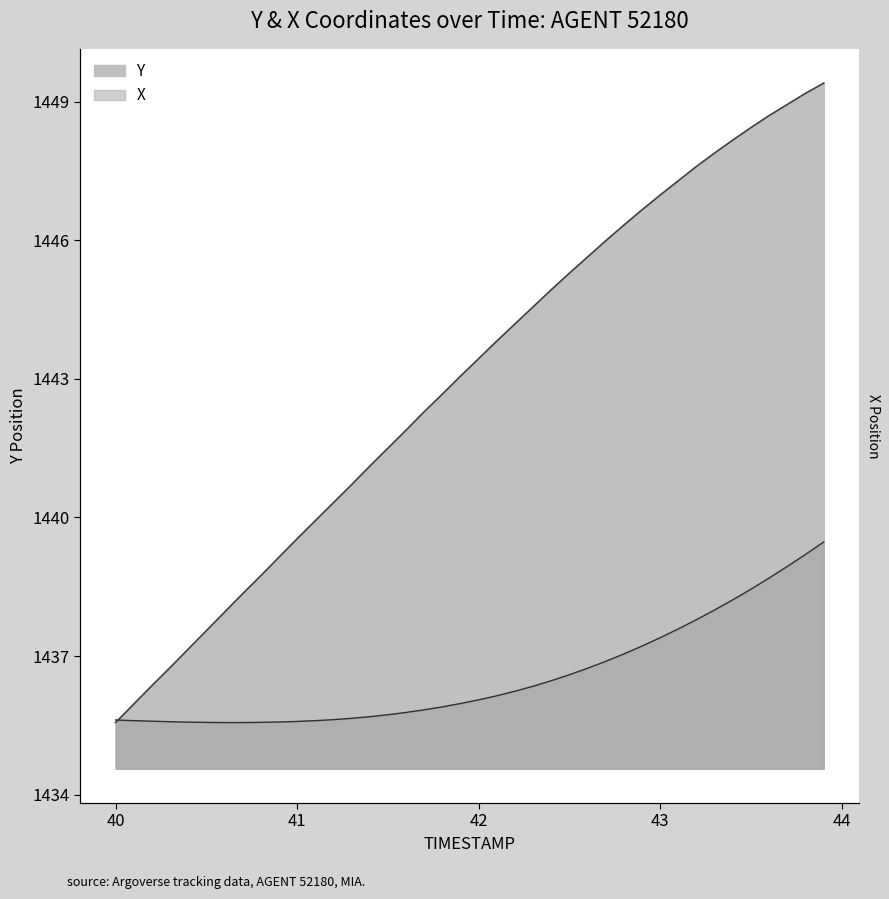

The value of X at 43.3 is 2339.1. True or false?

False